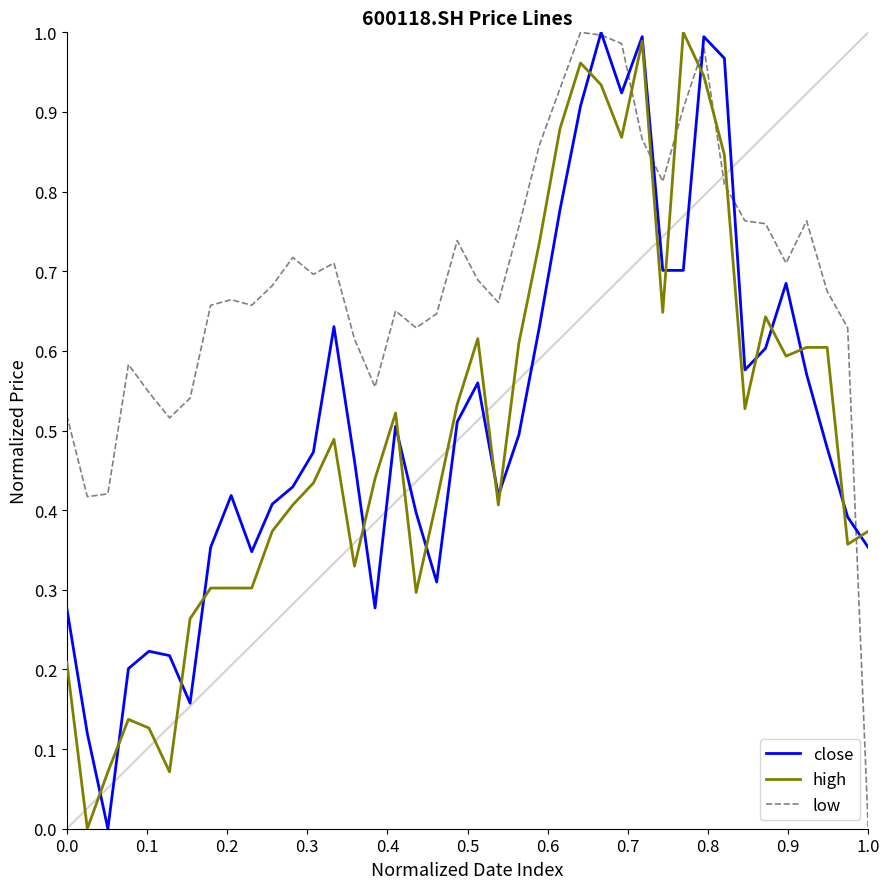

Which series has the largest total across all categories?

low